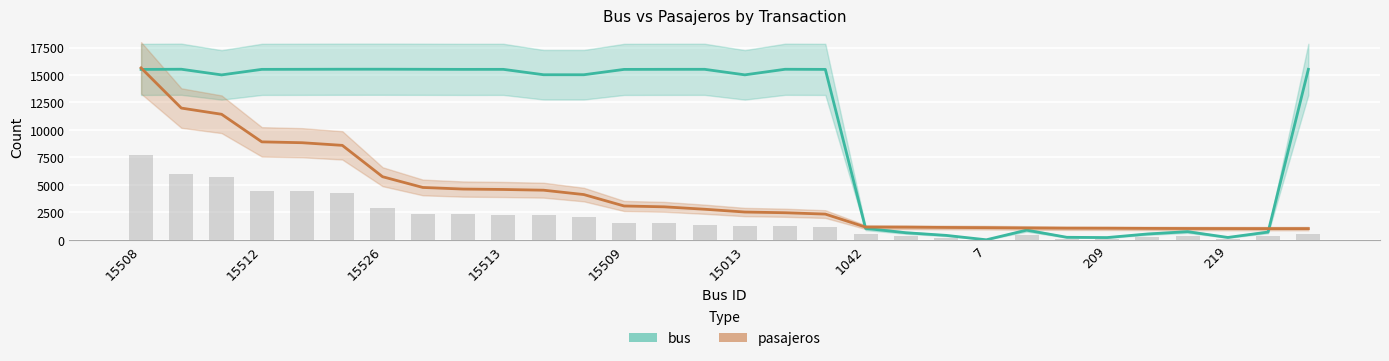

Between 27 and 25, which is larger?

25